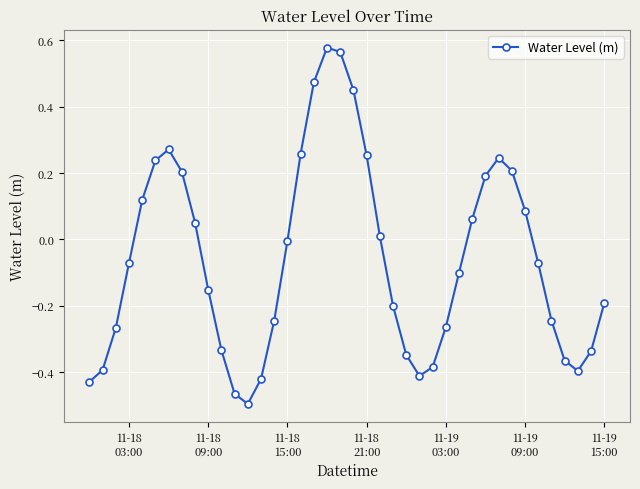

True or false: there are more than 1 points higher than both neighbors.

True